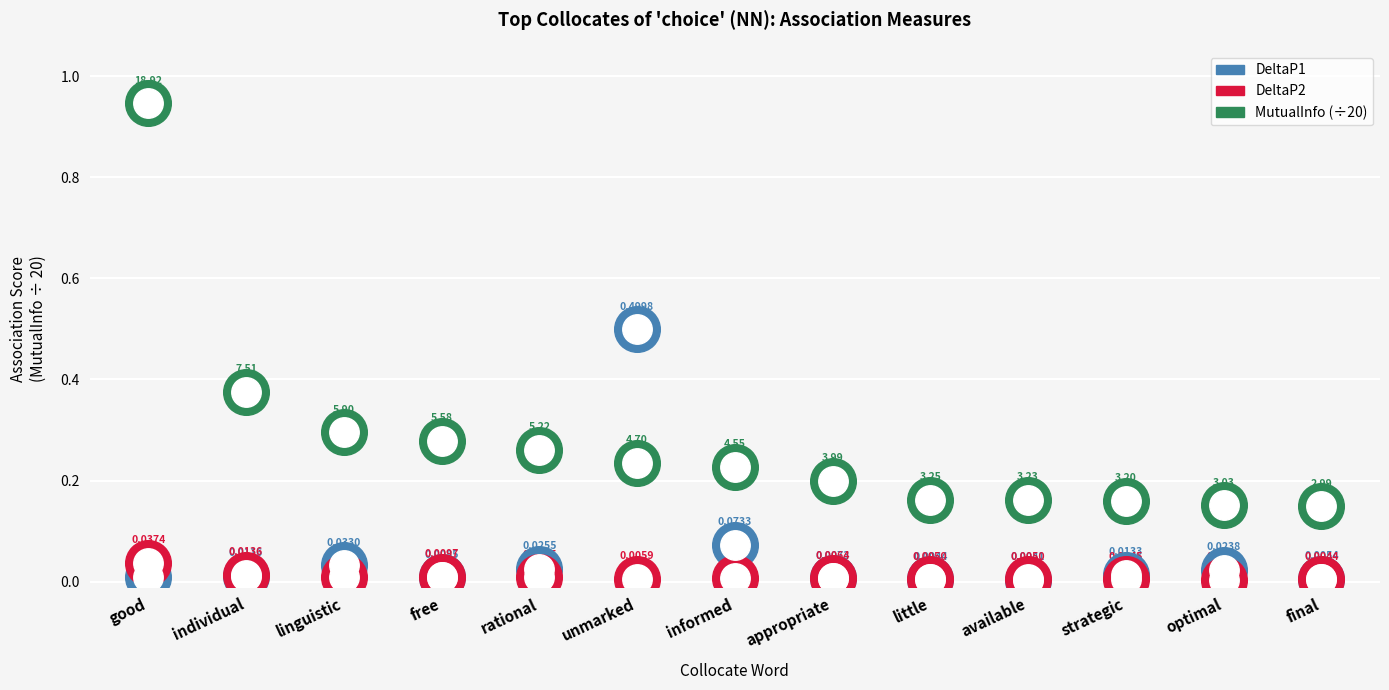

Which series reaches the maximum Y coordinate?

MutualInfo